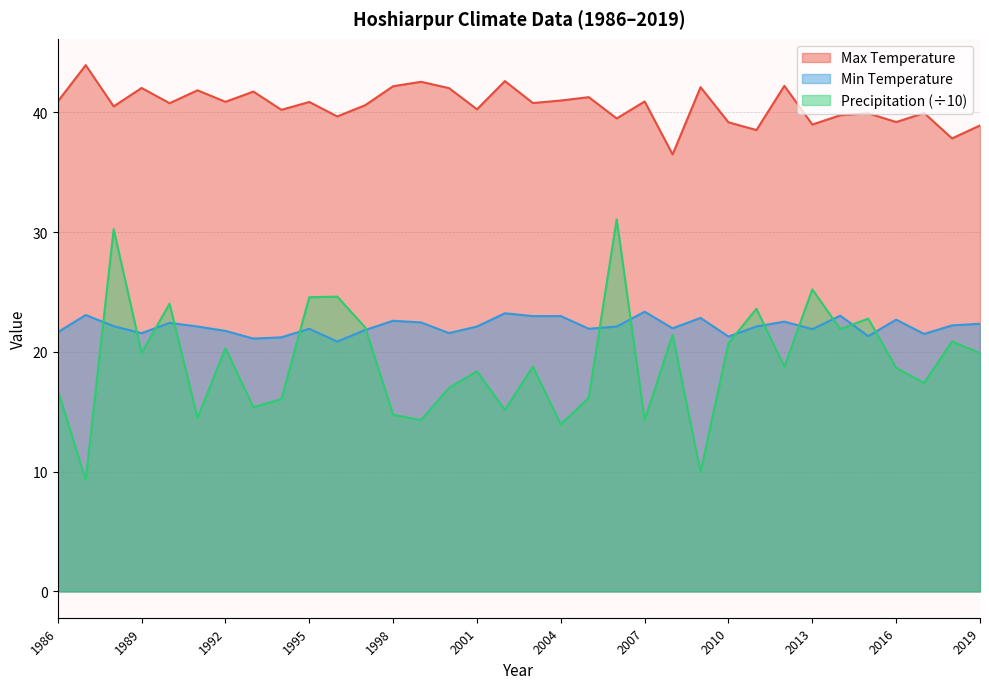

Reading left to right, transcribe all the data shown in this chart.

Max Temperature: 40.9	43.9	40.5	42.0	40.8	41.8	40.9	41.7	40.2	40.9	39.6	40.6	42.2	42.5	42.0	40.2	42.6	40.8	41.0	41.3	39.5	40.9	36.5	42.1	39.2	38.5	42.2	39.0	39.8	39.9	39.2	39.9	37.8	38.9
Min Temperature: 21.6	23.1	22.1	21.6	22.4	22.1	21.7	21.1	21.2	21.9	20.9	21.8	22.6	22.5	21.6	22.1	23.2	23.0	23.0	21.9	22.1	23.3	22.0	22.8	21.3	22.1	22.5	21.9	23.0	21.3	22.7	21.5	22.2	22.3
Precipitation: 16.8	9.3	30.2	19.9	24.0	14.5	20.3	15.4	16.1	24.6	24.6	22.0	14.7	14.3	17.0	18.4	15.2	18.8	13.9	16.2	31.1	14.3	21.4	9.9	20.7	23.6	18.8	25.2	21.9	22.8	18.7	17.4	20.9	19.9